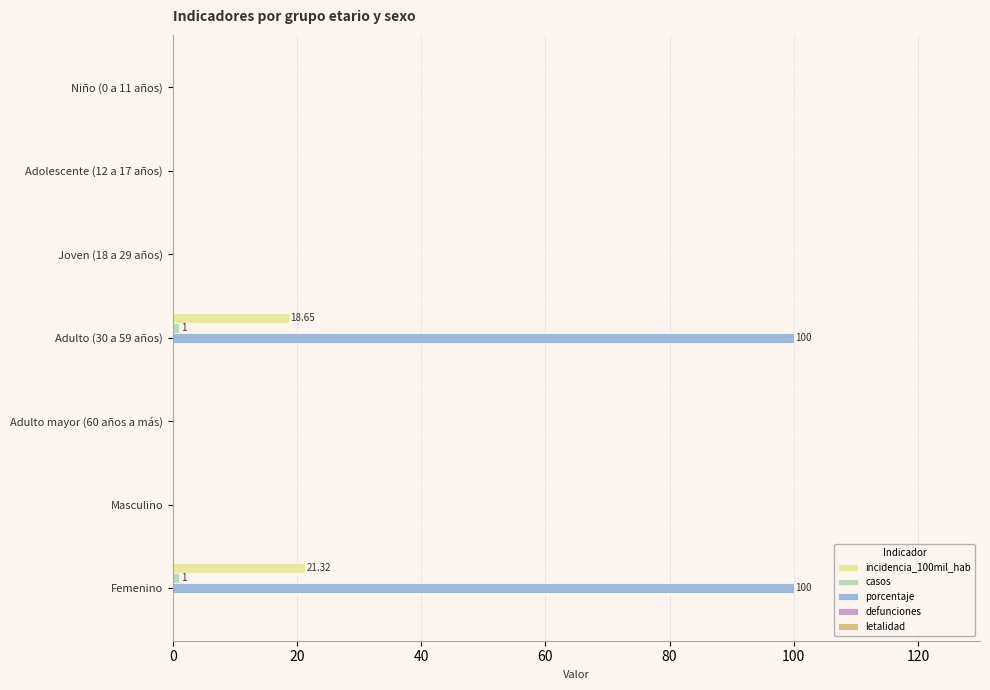

Which series has the largest total across all categories?

porcentaje